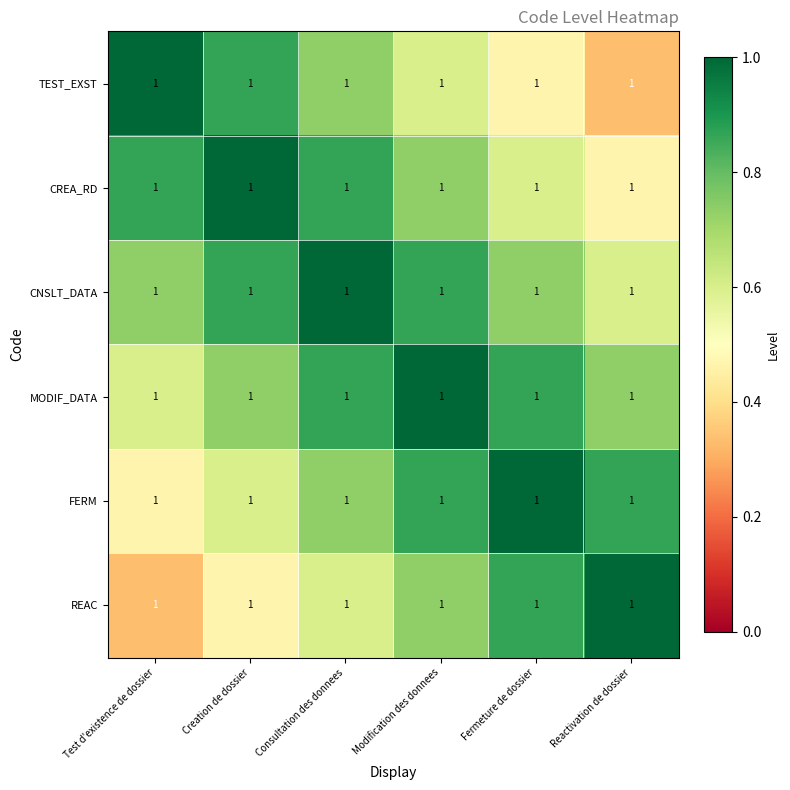

Which series has the largest total across all categories?

CNSLT_DATA